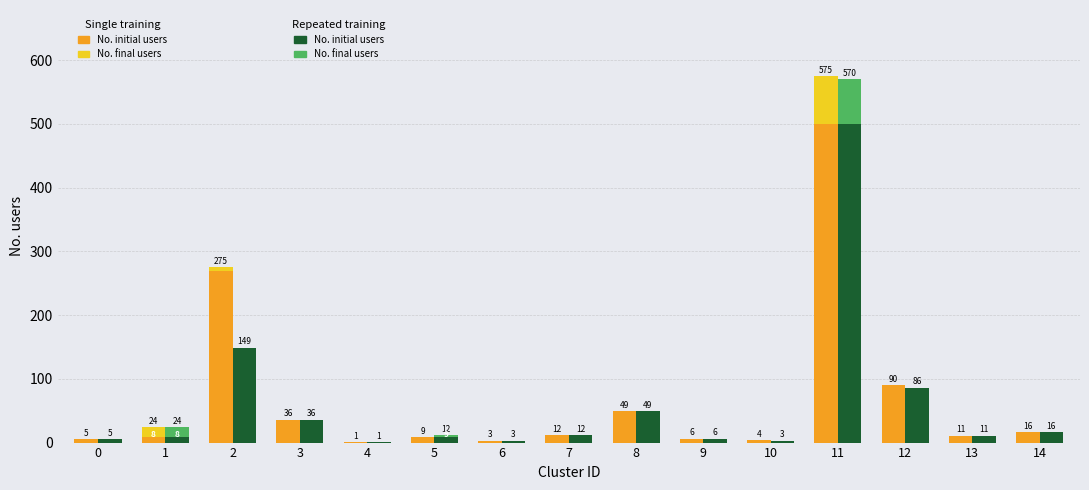

Which label corresponds to the largest value in the chart?

11